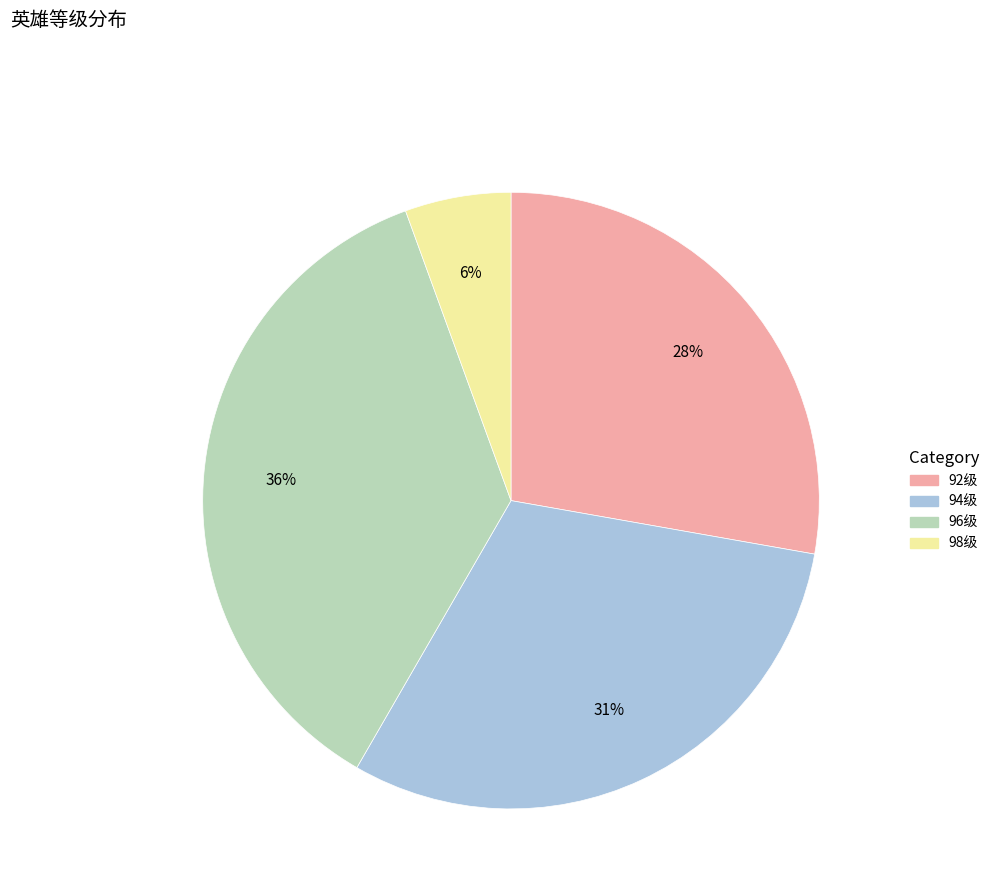

Is there any slice that represents more than half of the pie?

No